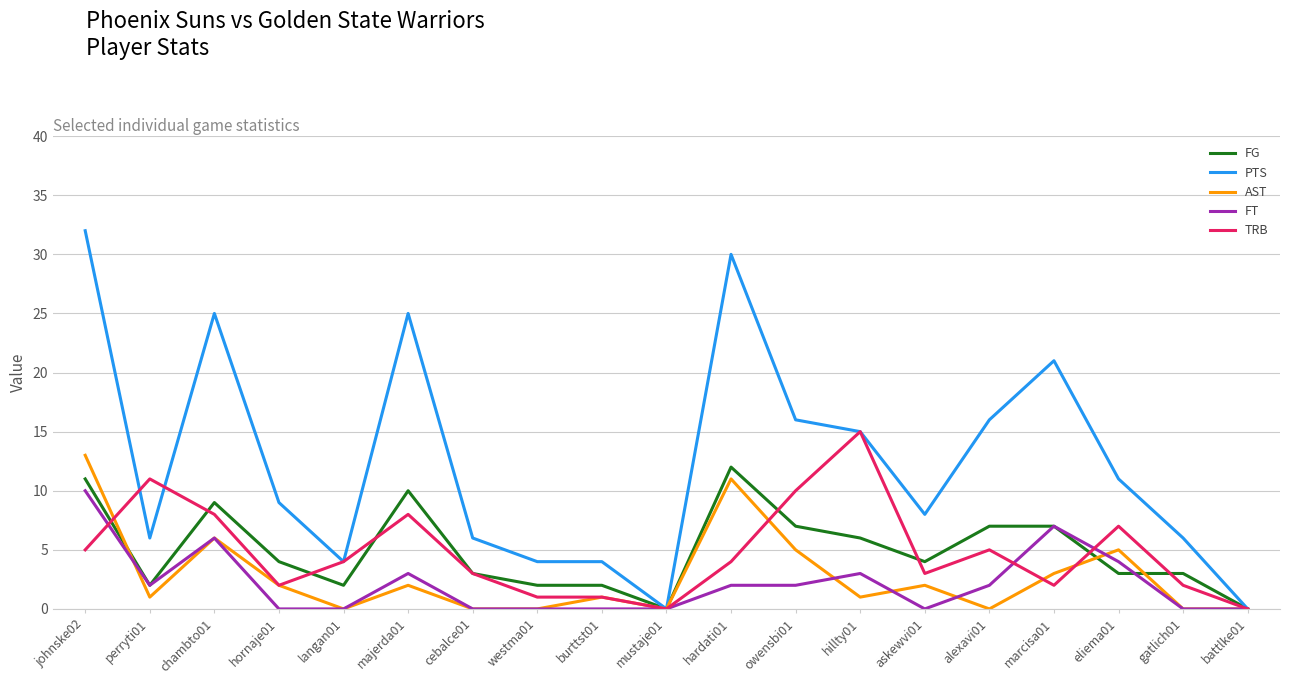

Is the value of TRB at eliema01 greater than the value of PTS at hornaje01?

No